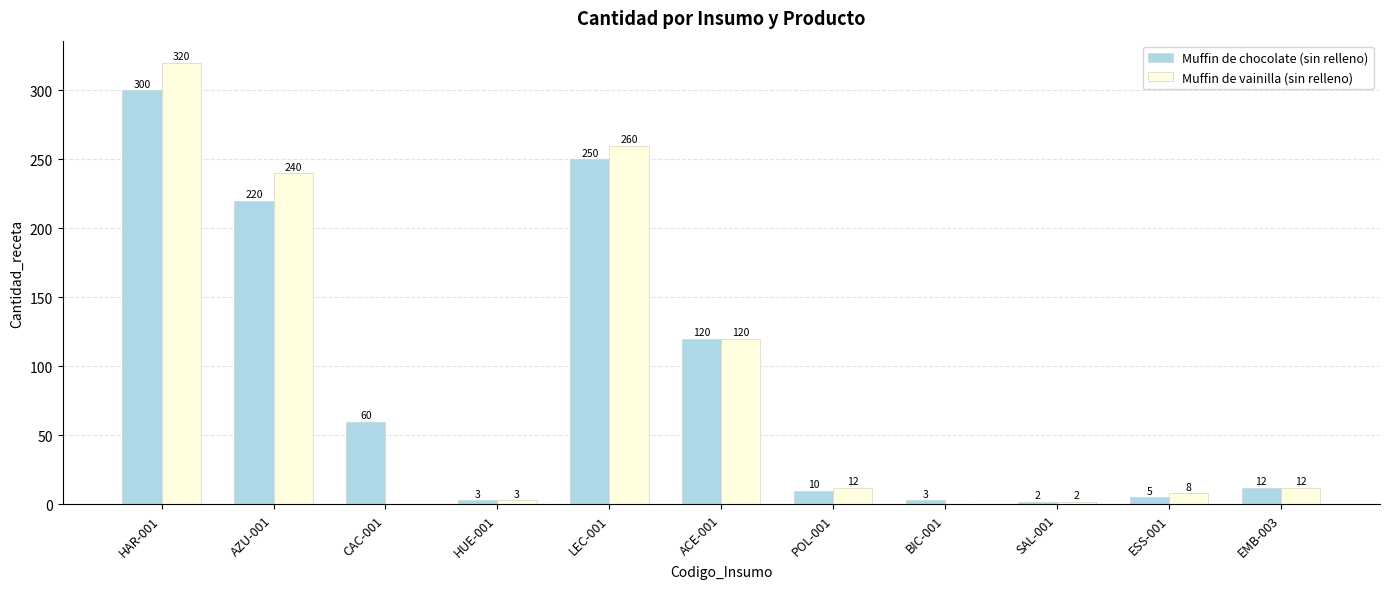

Where does the Muffin de chocolate (sin relleno) series first go above 12?

HAR-001